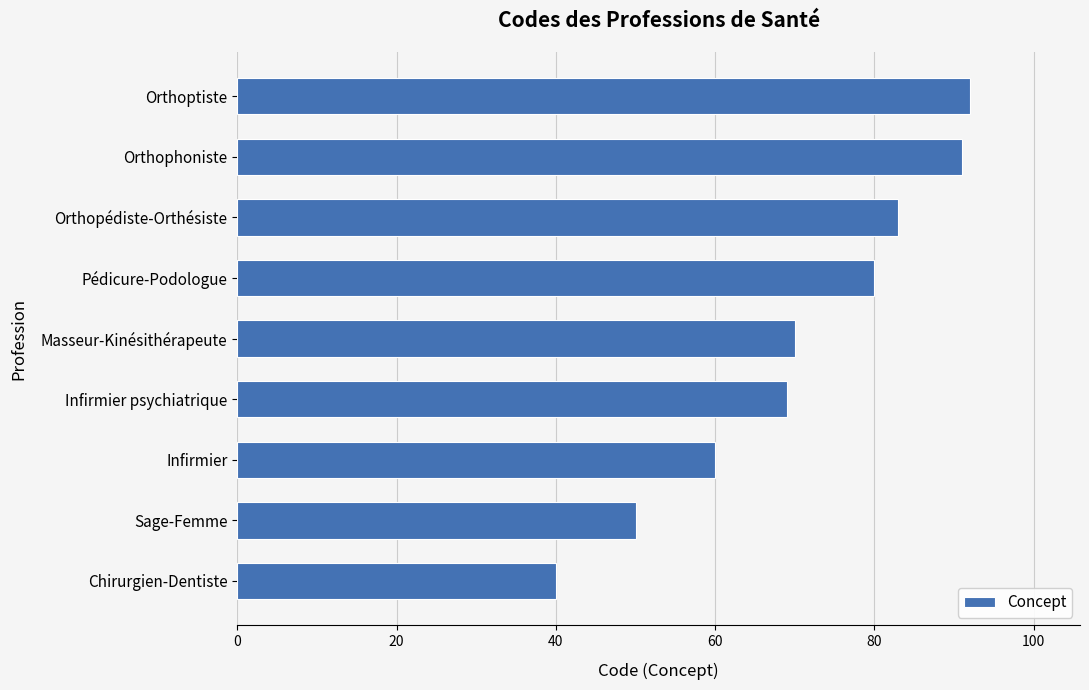

How many values are below 70?

4